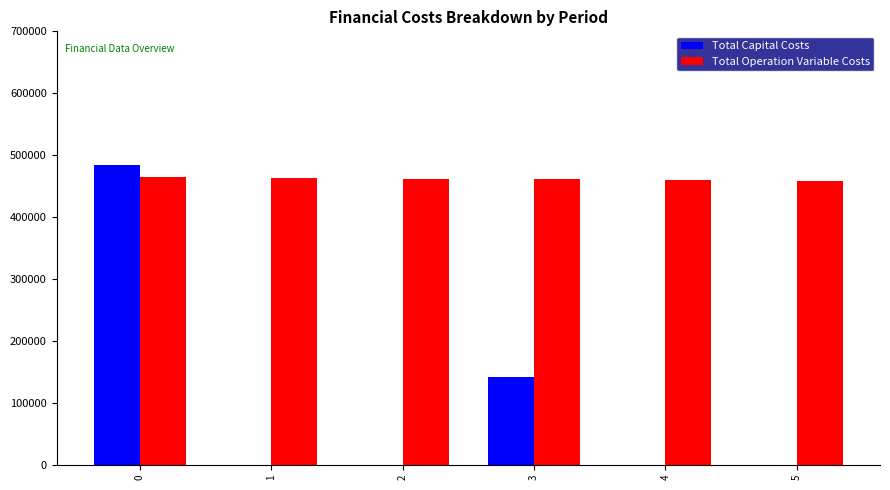

Is the value of Total Capital Costs at 1 greater than the value of Total Operation Variable Costs at 4?

No